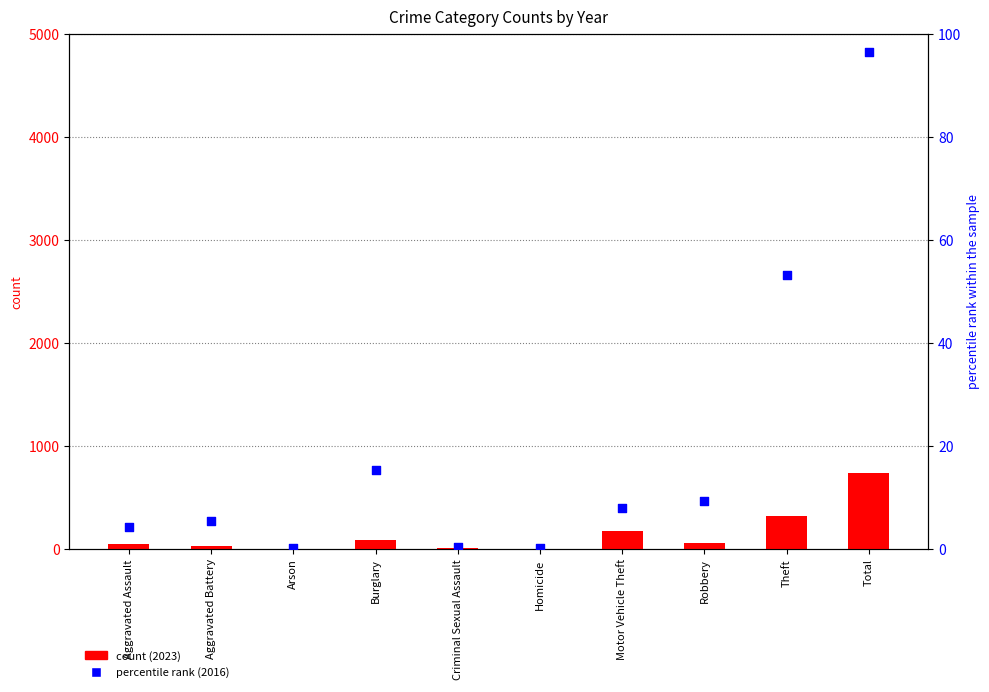

What is the change in value from Motor Vehicle Theft to Theft?

+45.2